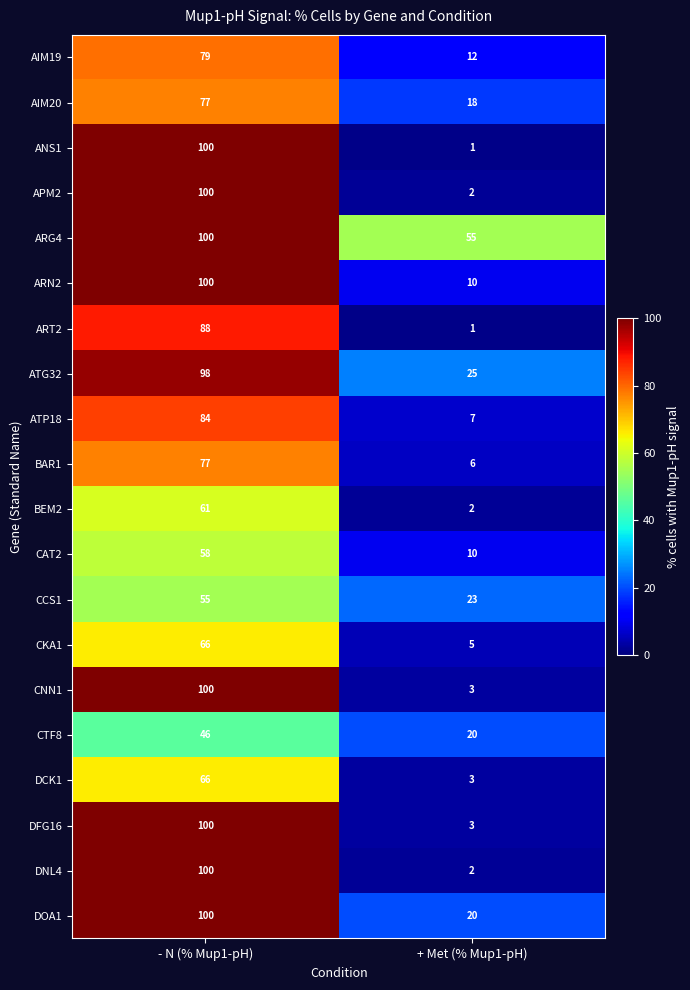

At which category is the sum across all series the highest?

- N (% Mup1-pH)